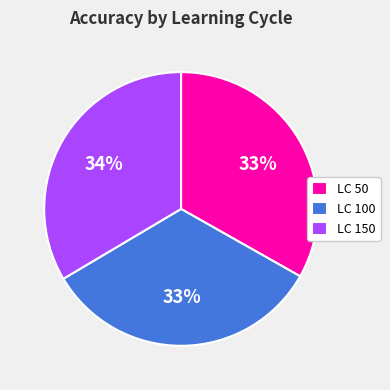

Is LC 50 the majority of the pie?

No